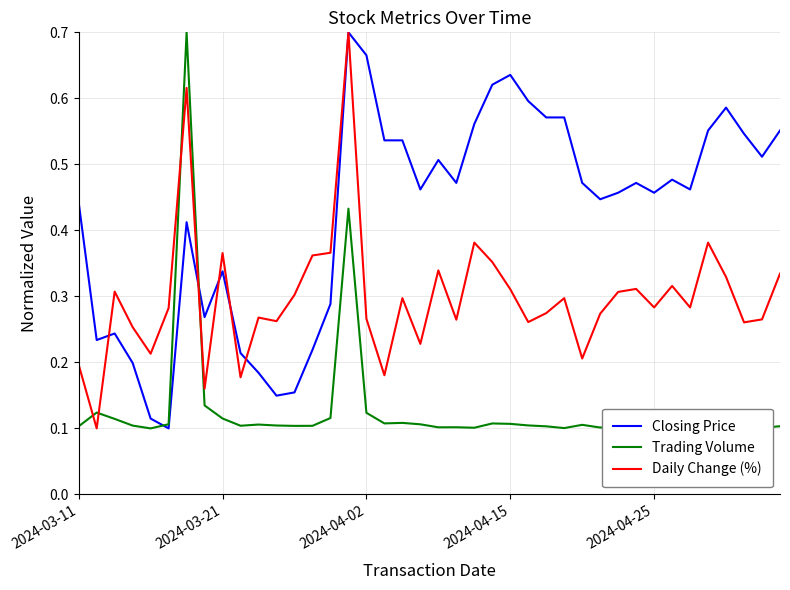

Rank the series by their average value, from lowest to highest.

Trading Volume, Daily Change (%), Closing Price